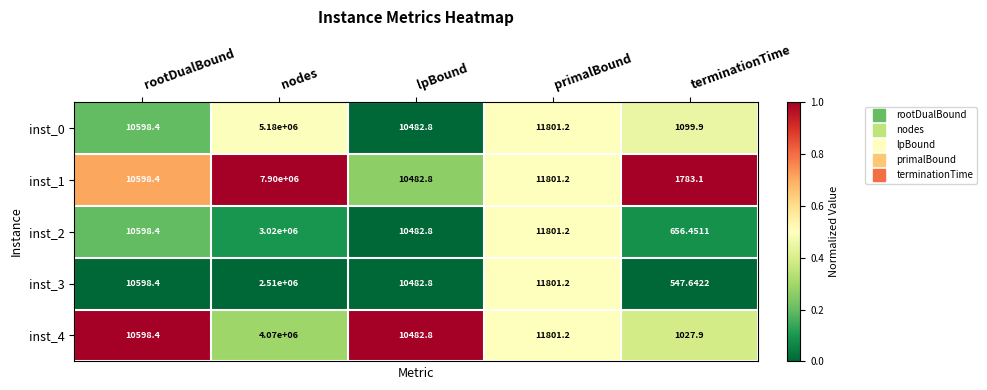

Is the value of inst_4 at lpBound greater than the value of inst_3 at primalBound?

No